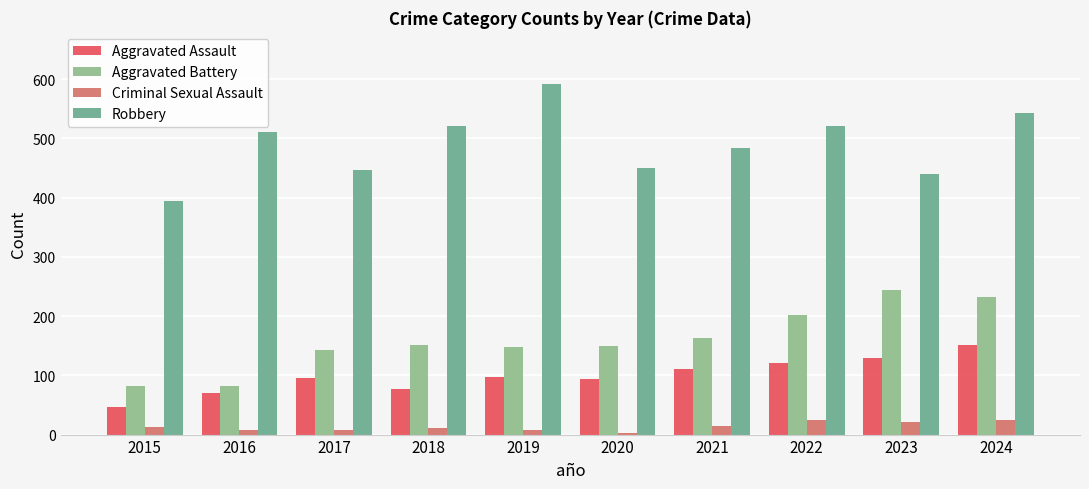

Which series has the largest total across all categories?

Robbery